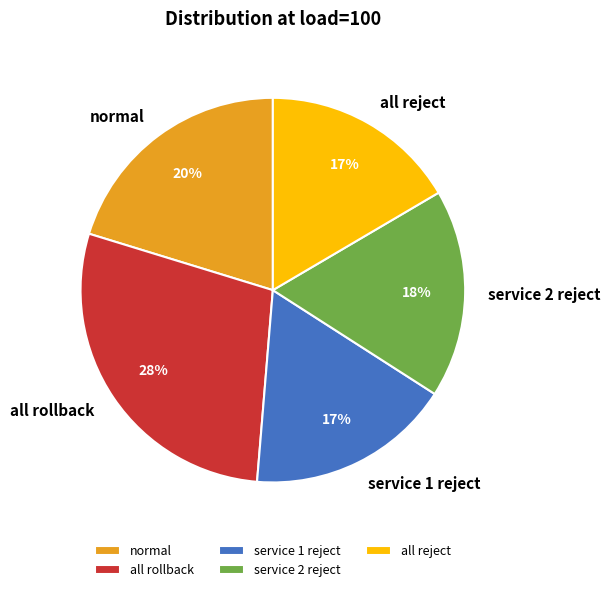

What percentage is the all reject slice, to the nearest percent?

17%